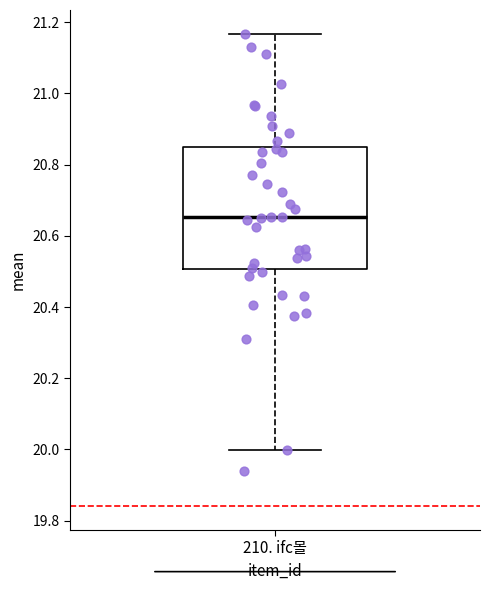

Read this box plot against the y-axis: the position of the median line, the range covered by the box, and the ends of both whiskers. The values are not printed on the chart, so give them approximately, as read against the axis.

median 20.66, box 20.50 to 20.84, whiskers 20.00 to 21.16